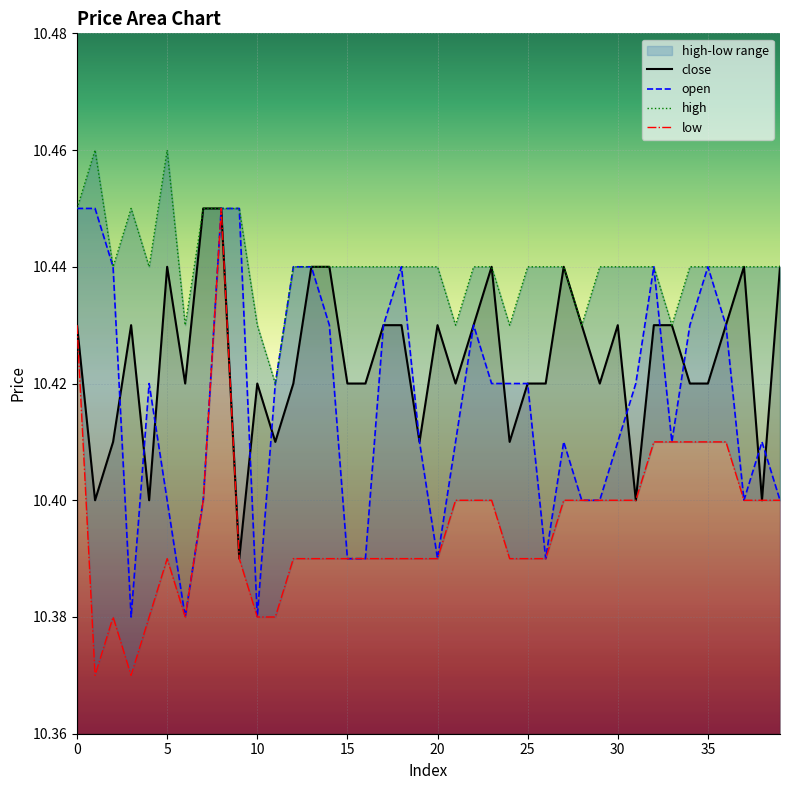

True or false: close and low intersect in this chart.

False